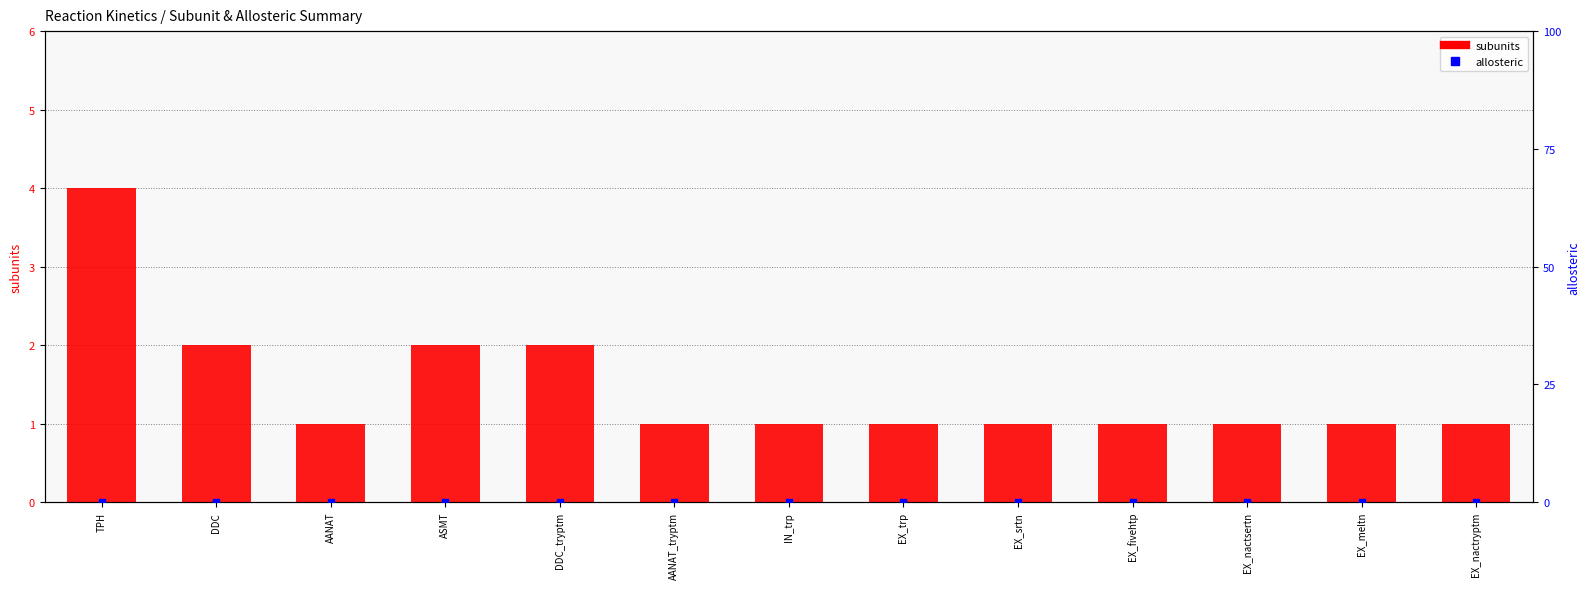

Is the value of allosteric at AANAT greater than the value of subunits at AANAT_tryptm?

No